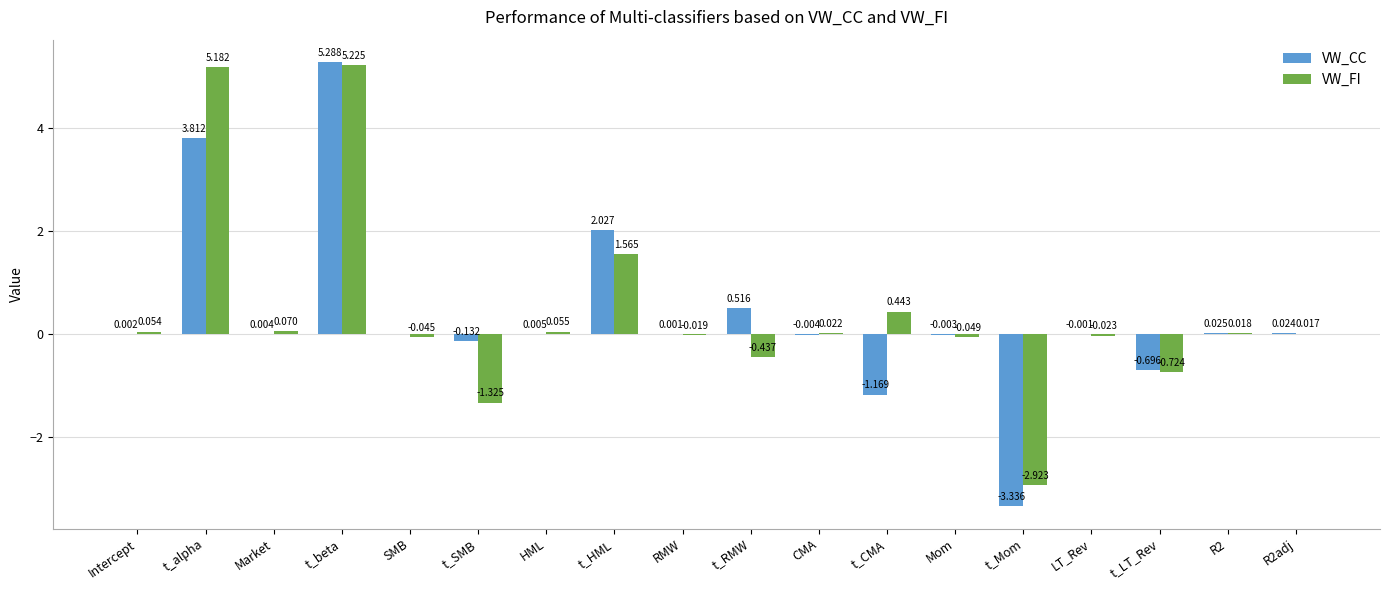

What is the spread (max minus min) of values at t_SMB?

1.2